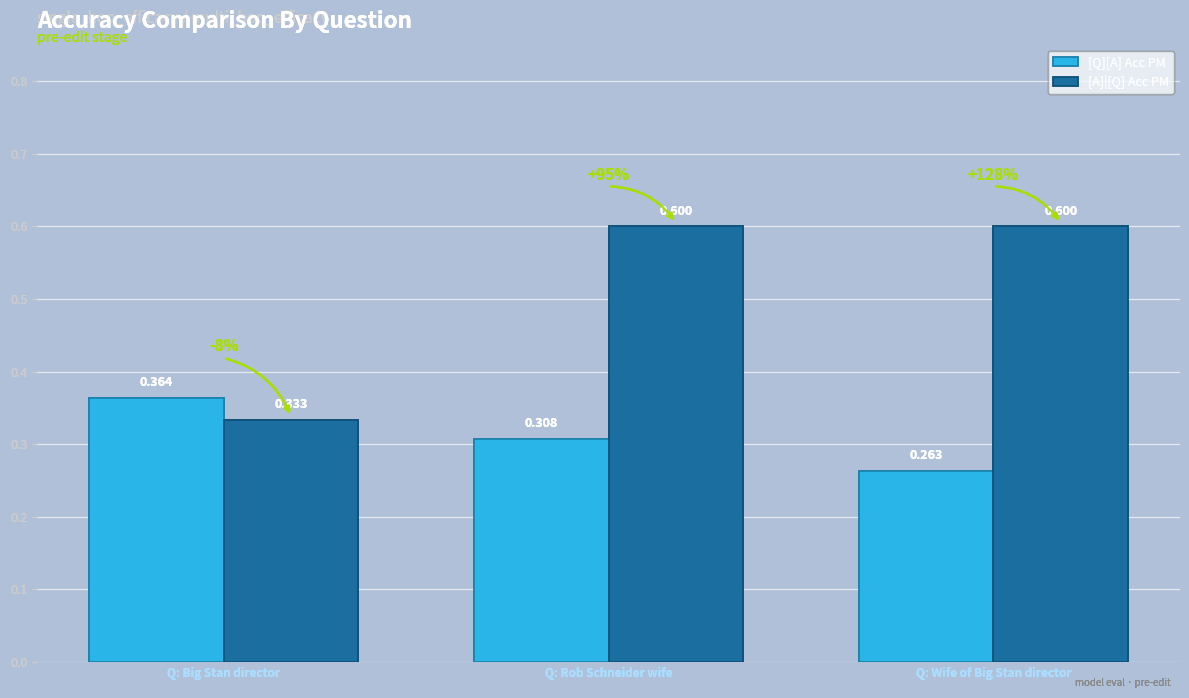

Which series has the largest total across all categories?

[A]|[Q] Acc PM